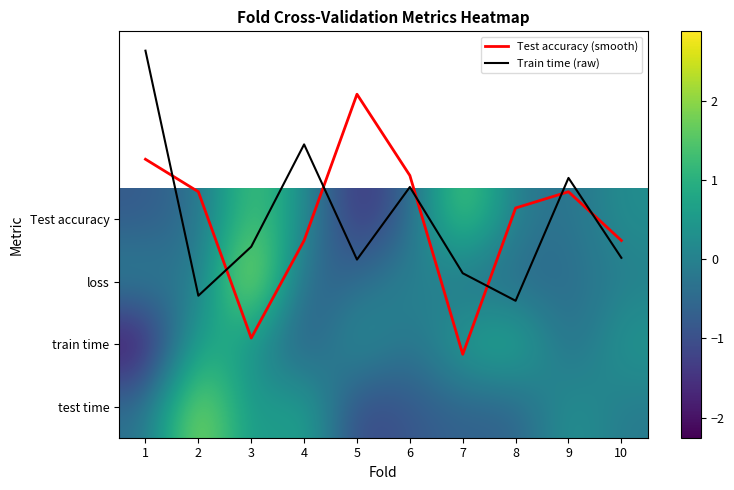

Is it true that loss equals -0.0 at 10?

False